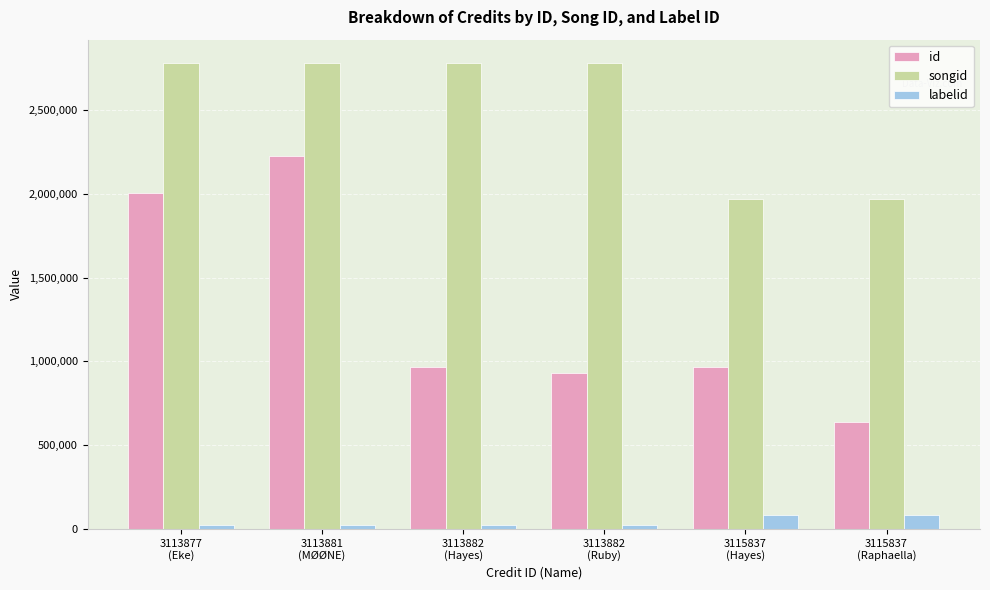

What is the smallest value displayed?

21935